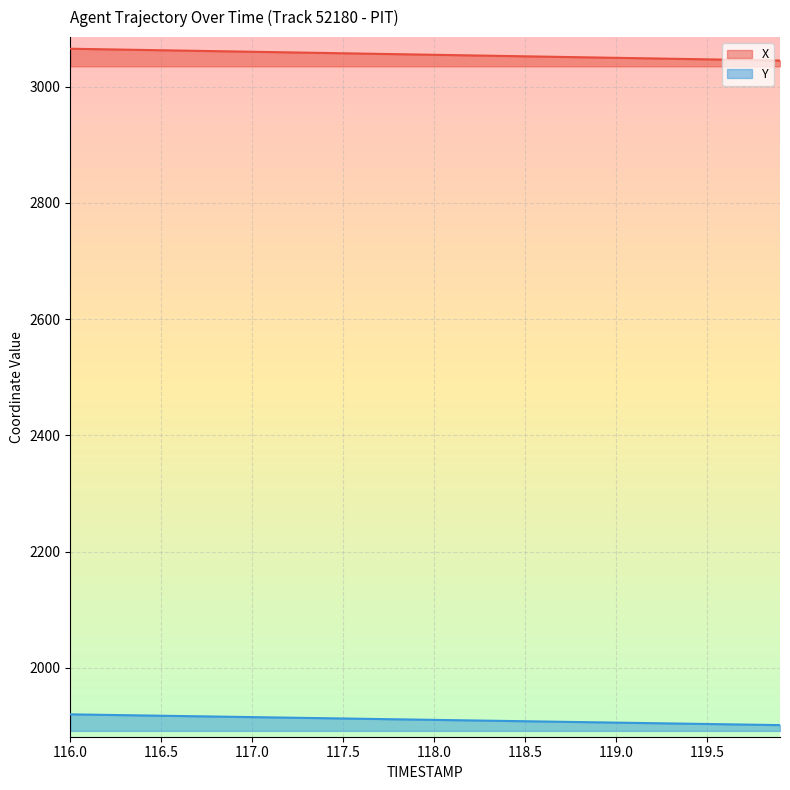

What is the average value of the Y series?

1910.5